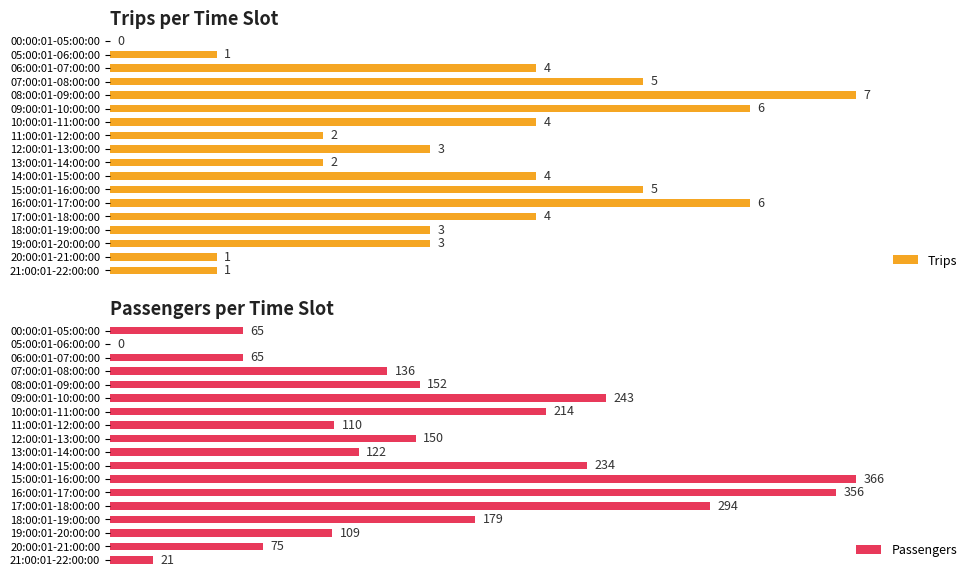

How many bars are there in each group?

2